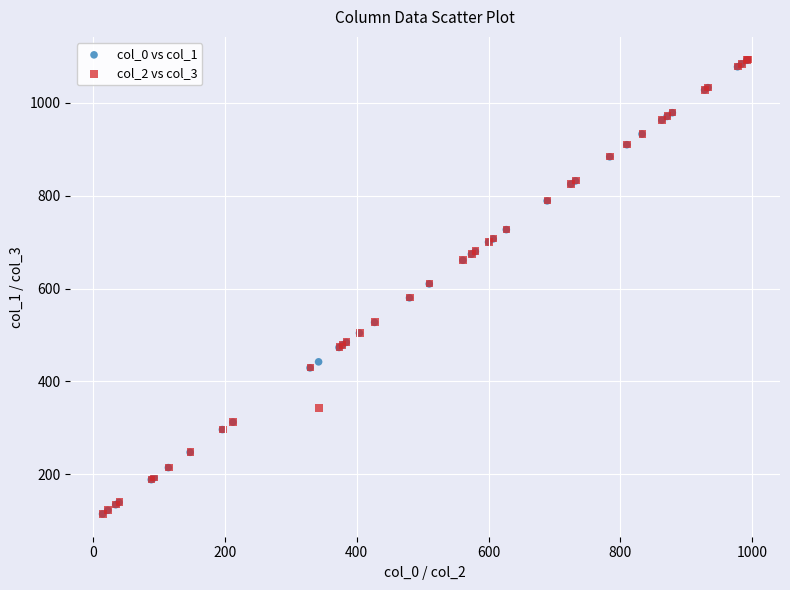

What are all the series names shown in the legend?

col_0 vs col_1, col_2 vs col_3